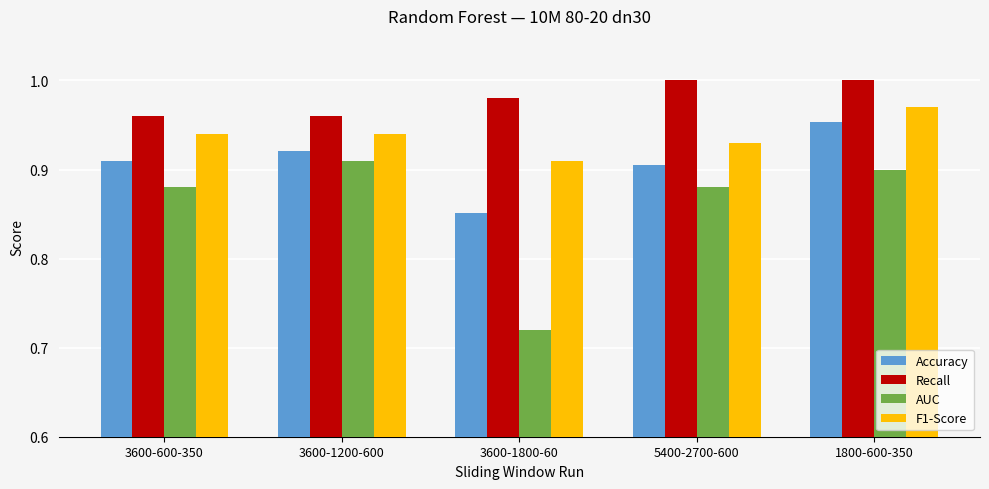

How many bars are there in total?

20